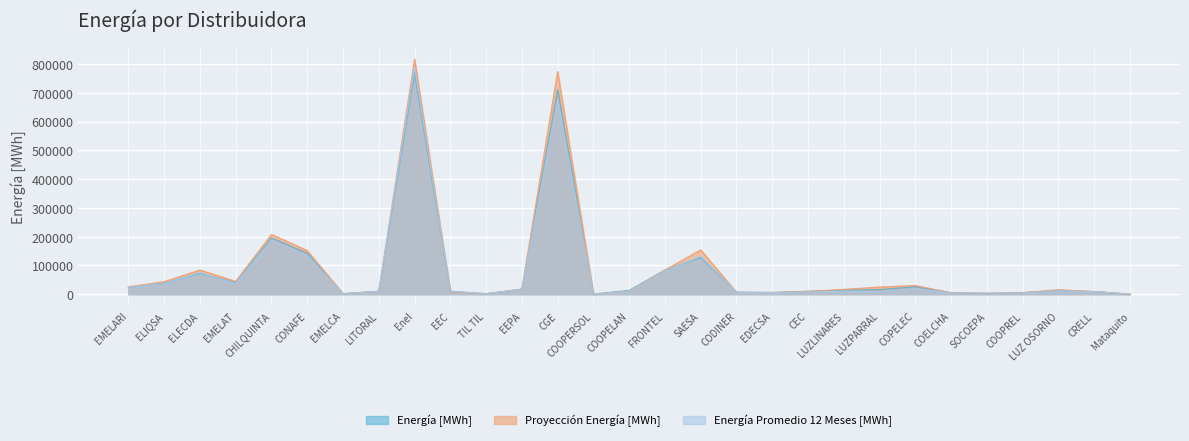

What is the minimum value for Energía [MWh]?

81.9